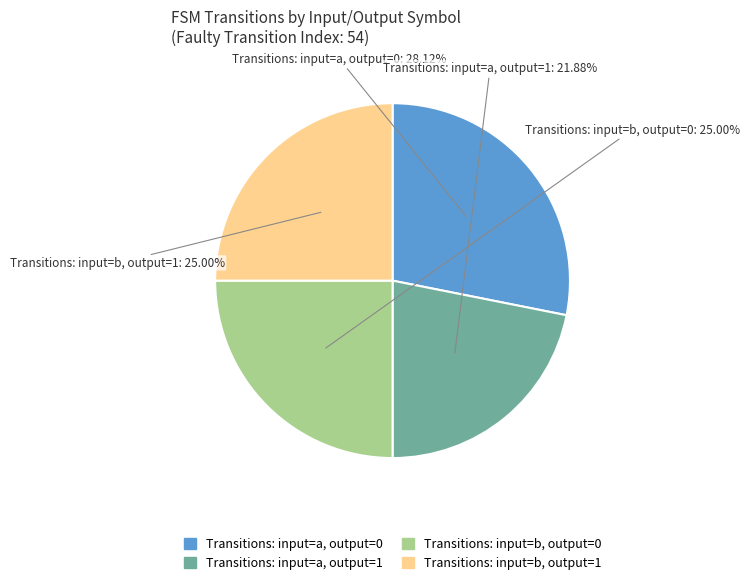

Combined, do Transitions: input=b, output=1 and Transitions: input=a, output=0 account for over 50%?

Yes